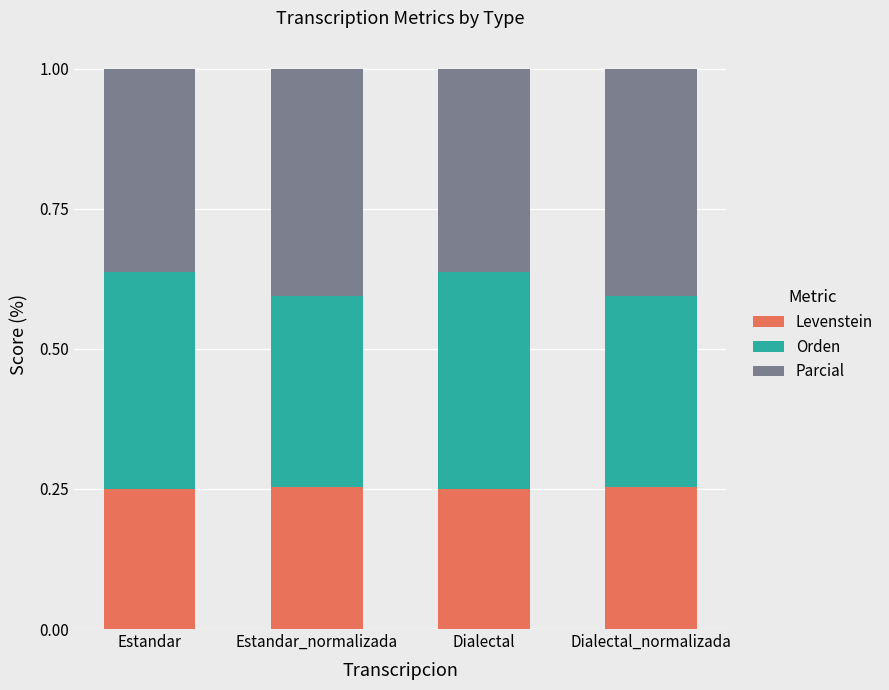

What is the total value across all series at Dialectal_normalizada?

1.0